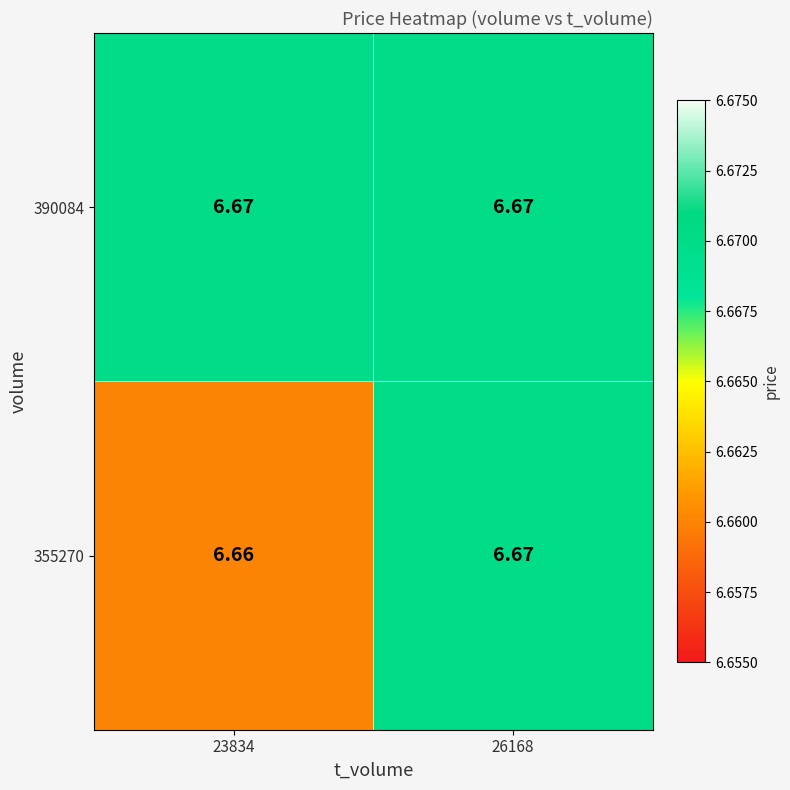

Is the value of 390084 at 26168 greater than the value of 355270 at 23834?

Yes